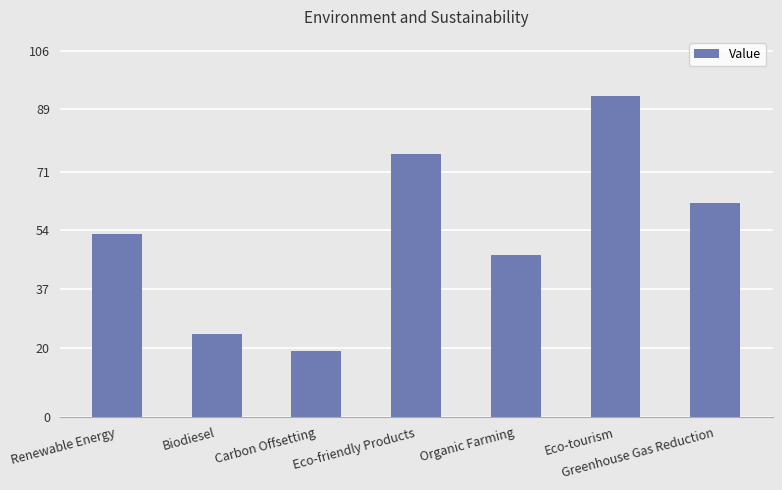

Reading left to right, transcribe all the data shown in this chart.

Renewable Energy=53	Biodiesel=24	Carbon Offsetting=19	Eco-friendly Products=76	Organic Farming=47	Eco-tourism=93	Greenhouse Gas Reduction=62